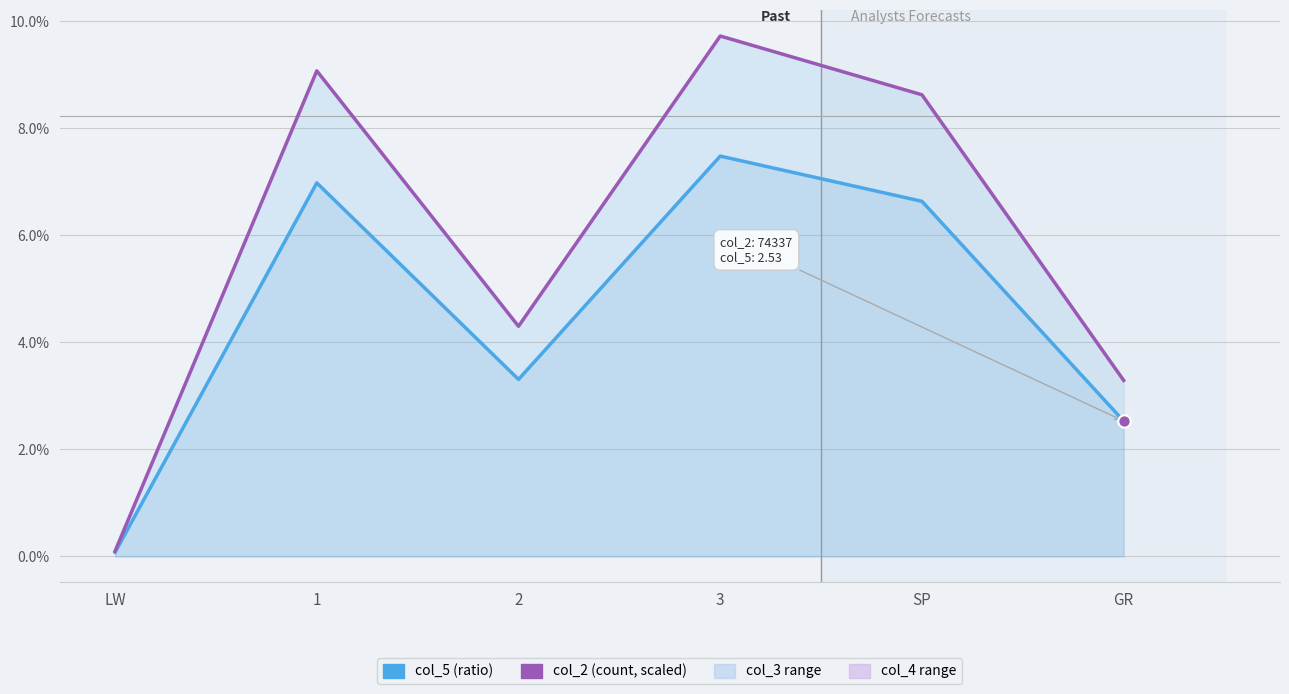

Is the value of col_2 (count, scaled) at GR greater than the value of col_5 (ratio) at 1?

No